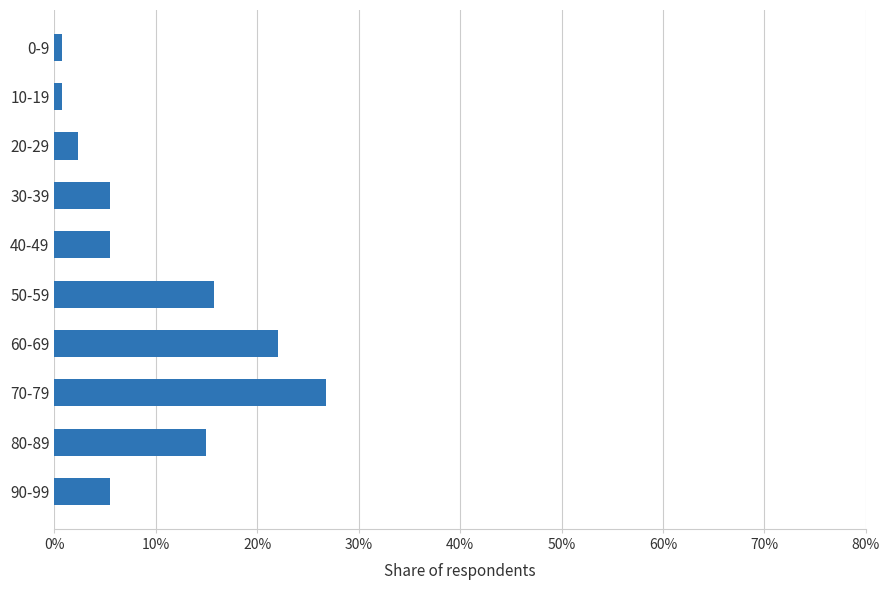

Which category has the highest value across all series?

70-79